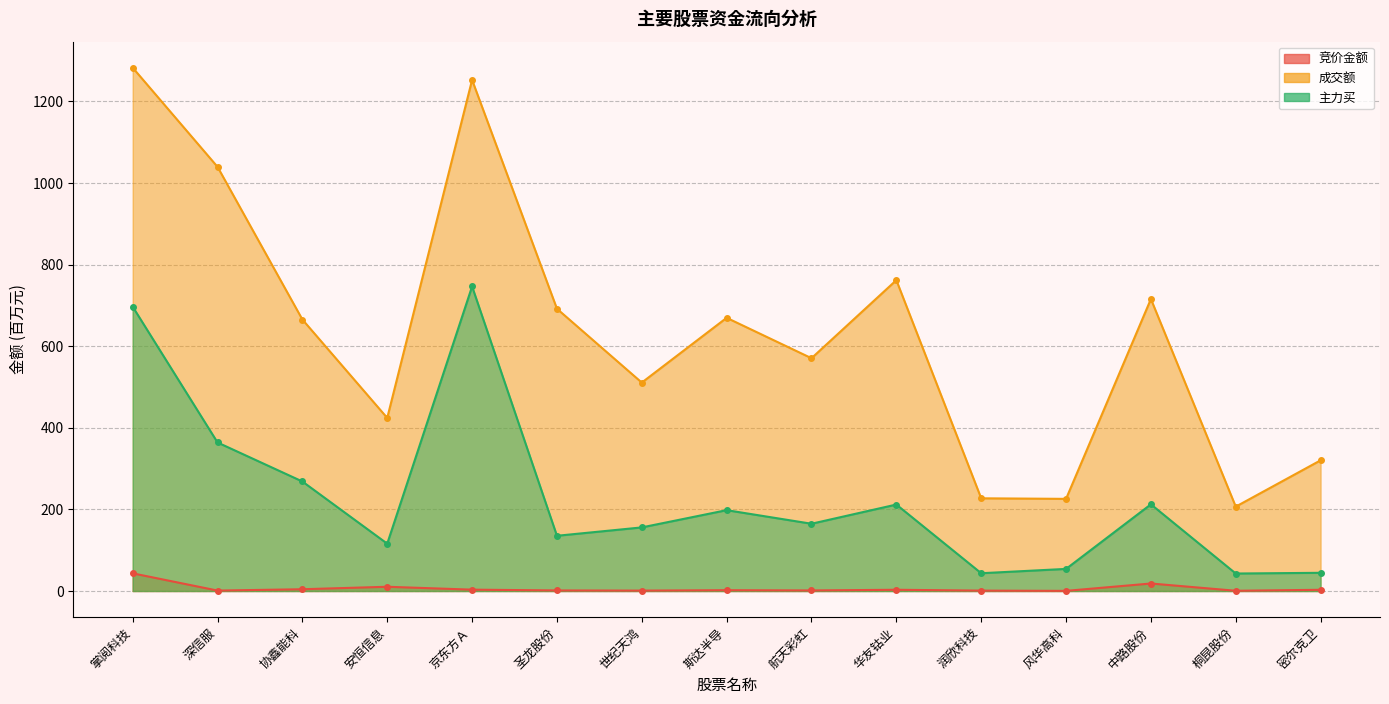

Reading right to left, transcribe all the data shown in this chart.

竞价金额: 密尔克卫=3.0	桐昆股份=0.6	中路股份=18.4	风华高科=0.3	润欣科技=1.0	华友钴业=3.0	航天彩虹=1.4	斯达半导=2.0	世纪天鸿=1.0	圣龙股份=1.4	京东方Ａ=3.3	安恒信息=10.4	协鑫能科=4.3	深信服=1.1	掌阅科技=43.3
成交额: 密尔克卫=320.3	桐昆股份=206.8	中路股份=715.6	风华高科=225.8	润欣科技=227.2	华友钴业=761.9	航天彩虹=570.5	斯达半导=669.6	世纪天鸿=510.8	圣龙股份=691.8	京东方Ａ=1252.6	安恒信息=424.2	协鑫能科=665.4	深信服=1039.5	掌阅科技=1282.6
主力买: 密尔克卫=44.6	桐昆股份=42.9	中路股份=212.5	风华高科=54.2	润欣科技=43.6	华友钴业=211.9	航天彩虹=164.9	斯达半导=198.1	世纪天鸿=155.9	圣龙股份=135.4	京东方Ａ=746.4	安恒信息=116.0	协鑫能科=268.4	深信服=364.0	掌阅科技=696.8